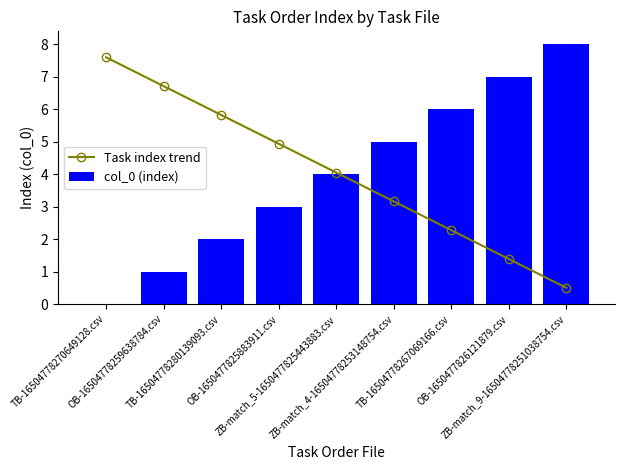

Which category has the highest value in the col_0 (index) series?

ZB-match_9-16504778251038754.csv